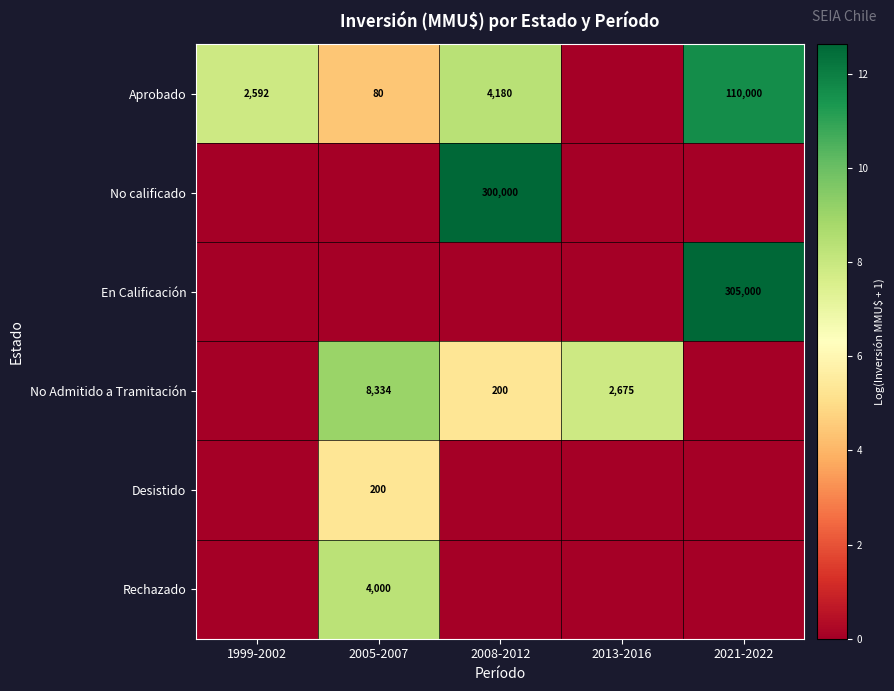

Is the value of Desistido at 2005-2007 greater than the value of Aprobado at 2005-2007?

Yes